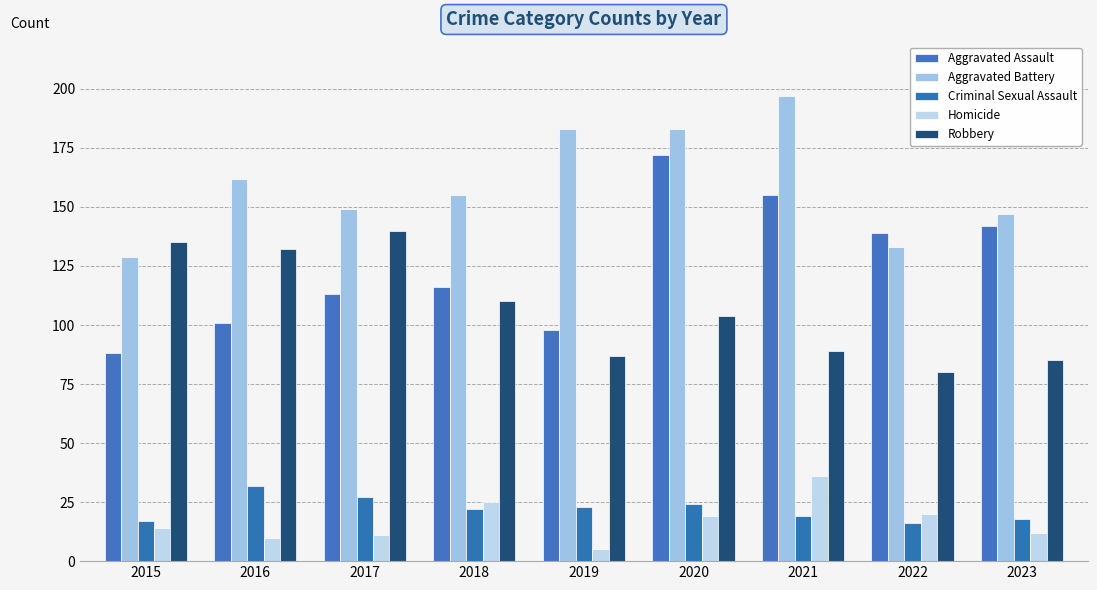

The Aggravated Battery series shows 183 at 2019. True or false?

True